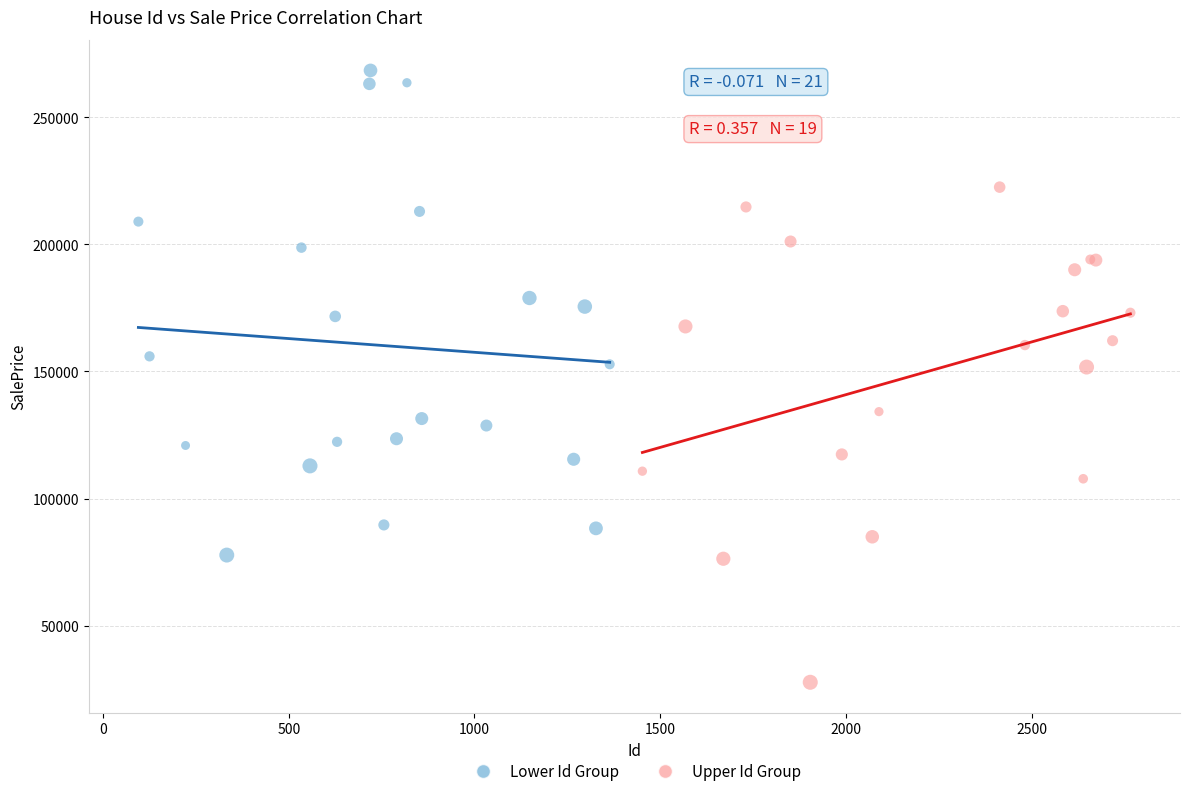

Which series contains the highest Y value?

Lower Id Group